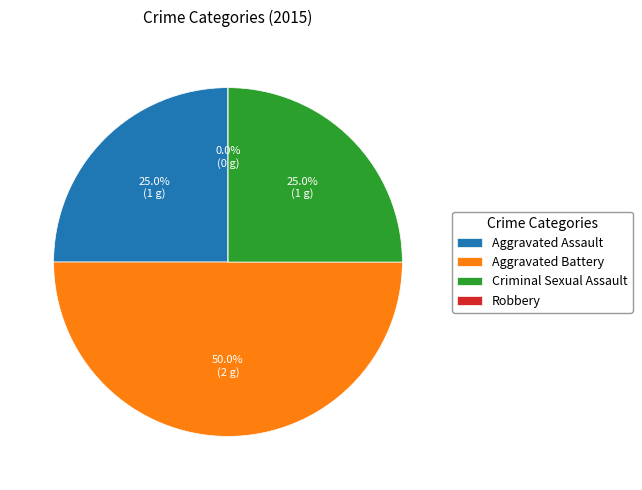

Count the number of slices in the pie.

4